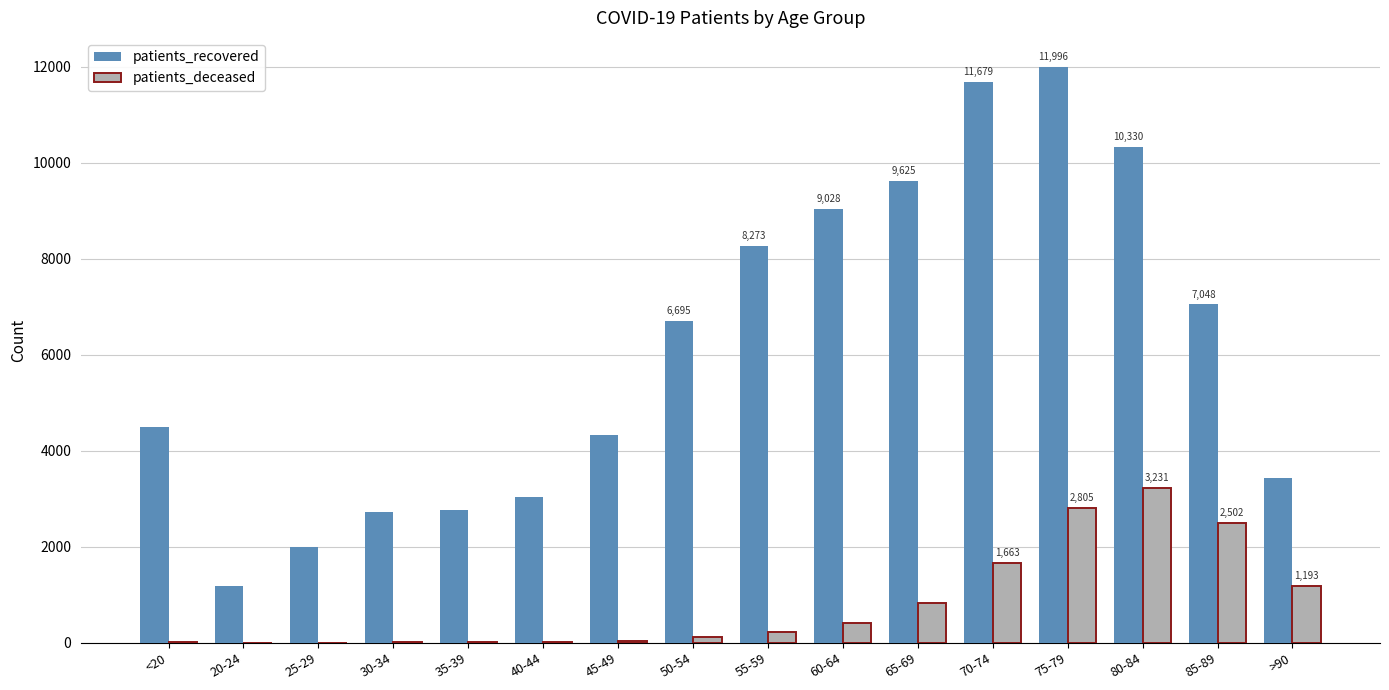

What is the sum of all patients_recovered values?

98637